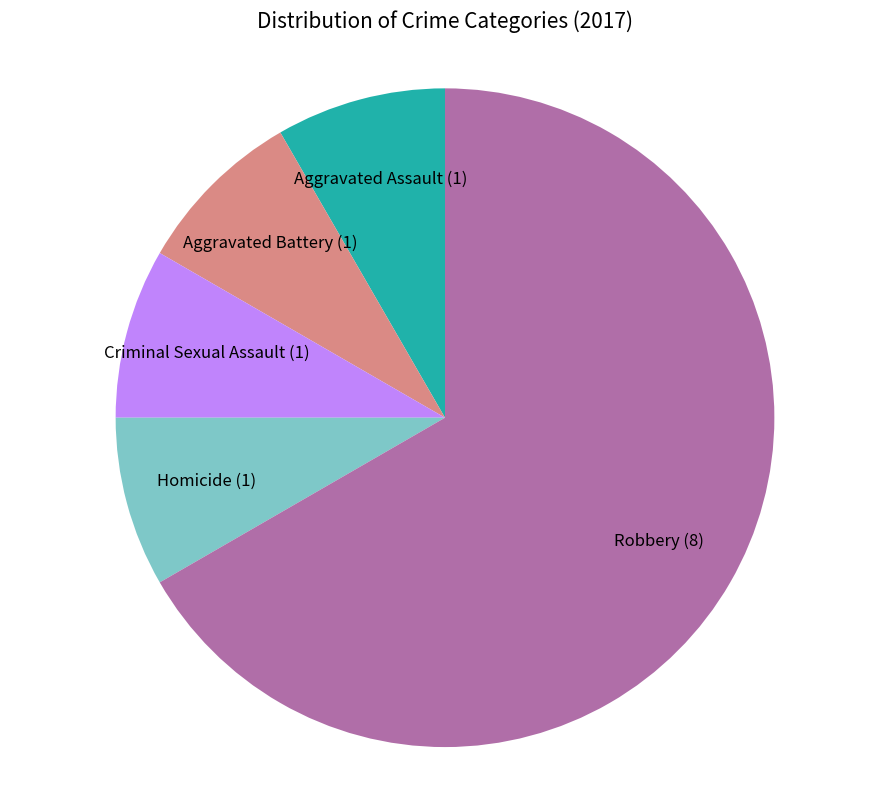

Is there a majority slice in this chart?

Yes